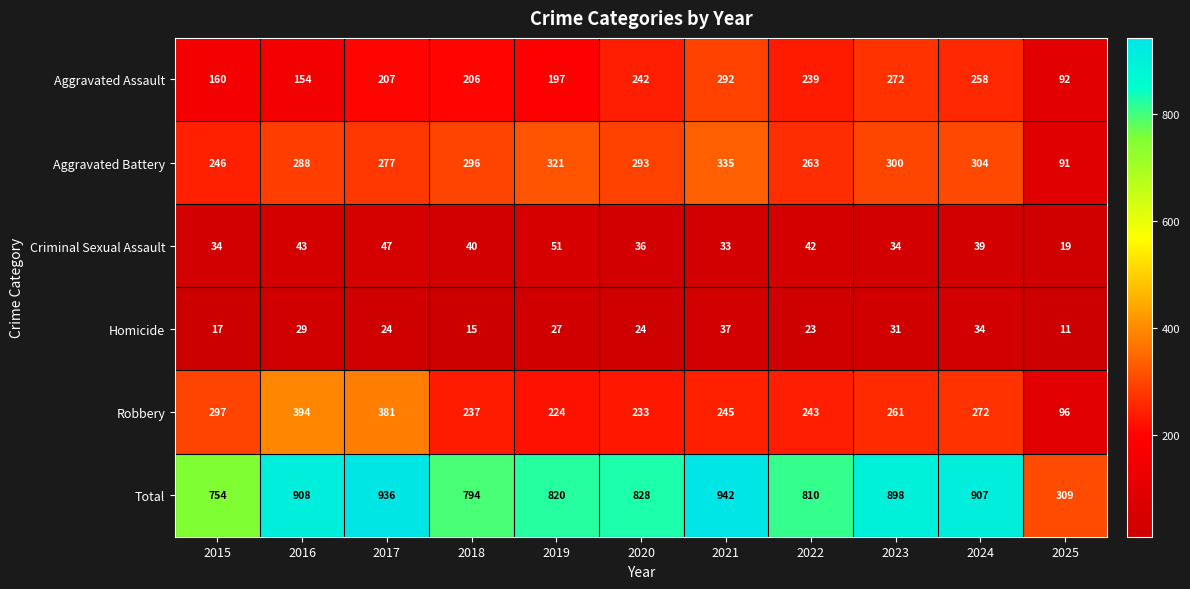

What is the difference between the highest and lowest values at 2016?

879